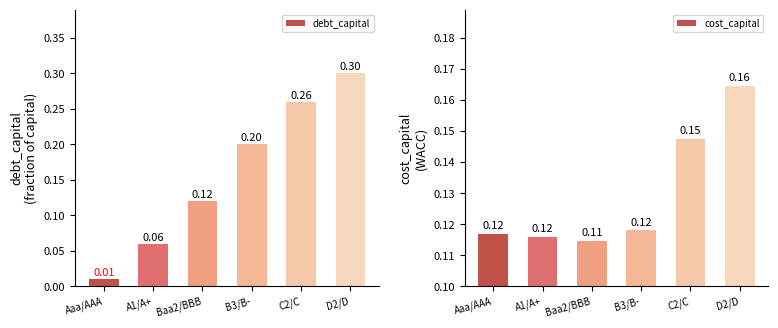

At how many categories does at least one series exceed 0?

6